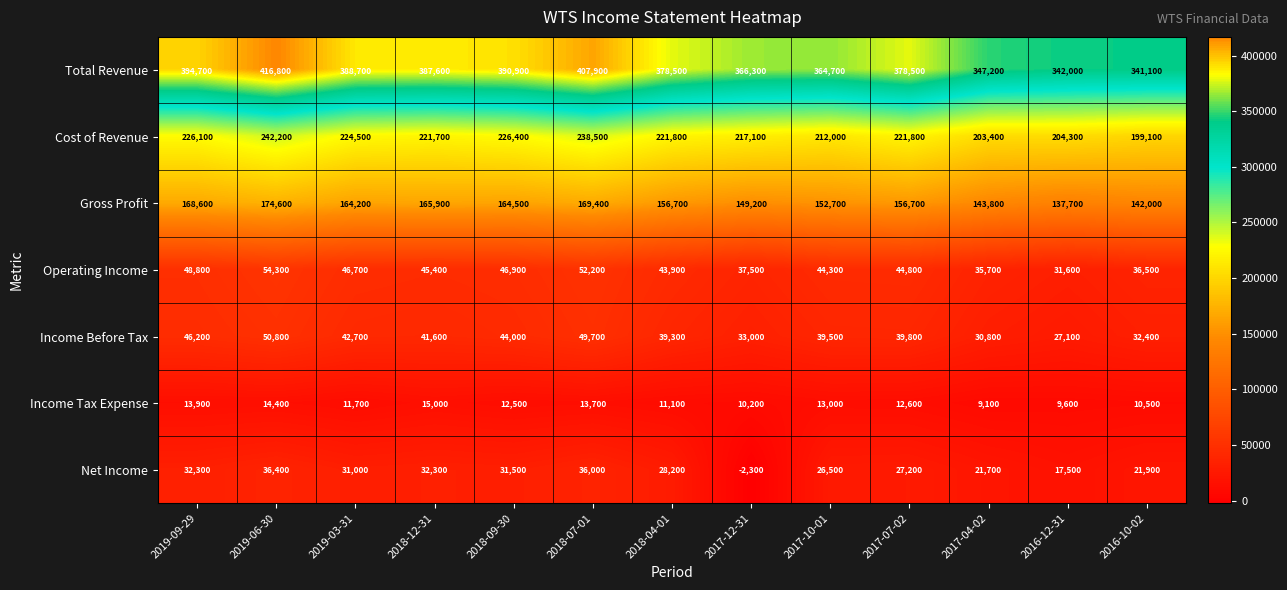

What is the spread (max minus min) of values at 2018-04-01?

367400